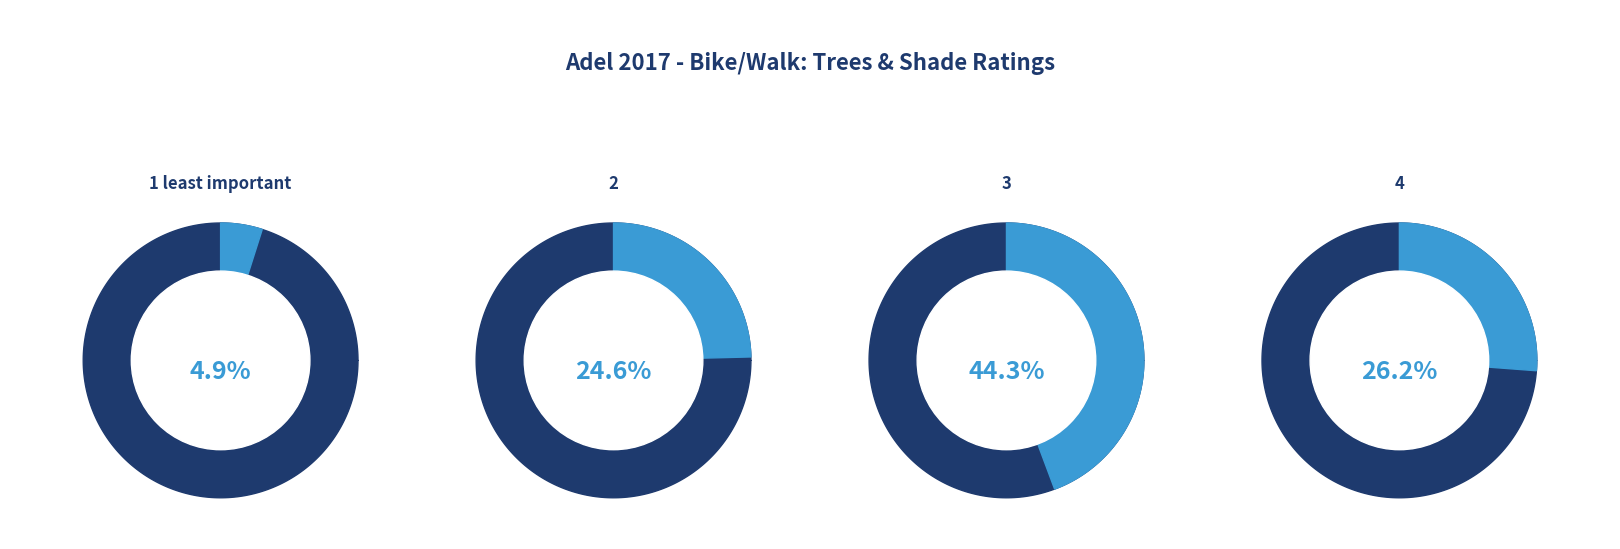

To the nearest percent, what is the average slice percentage?

25%